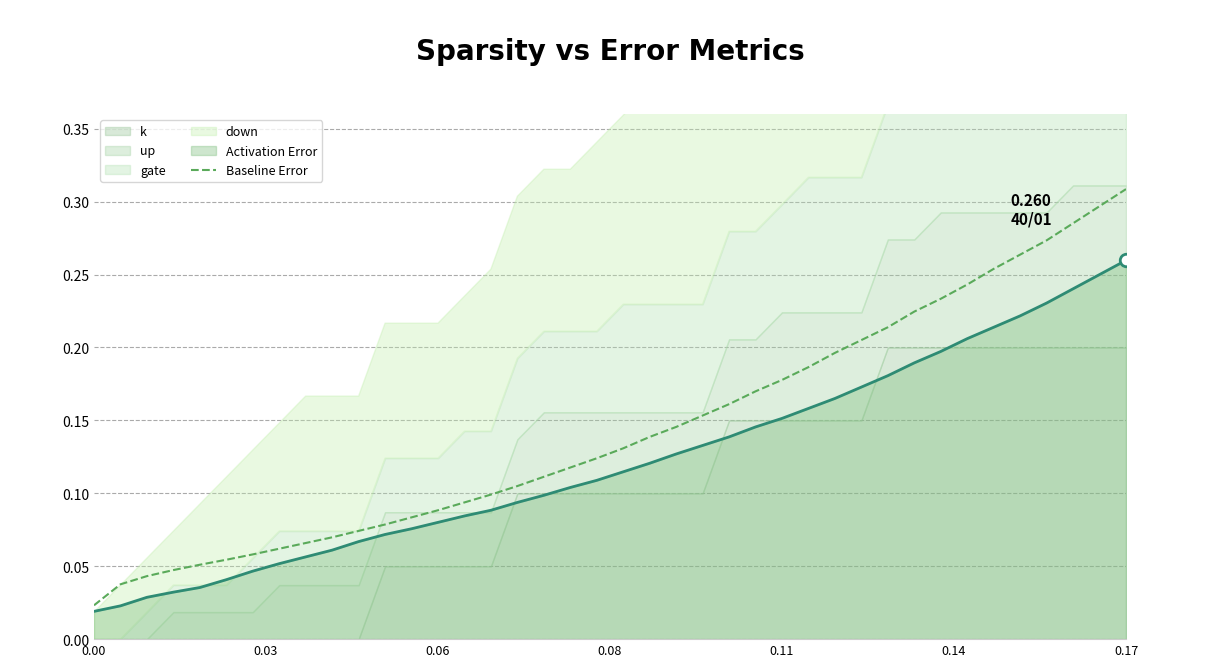

Is it true that the value at 0.11 is 0.2?

True